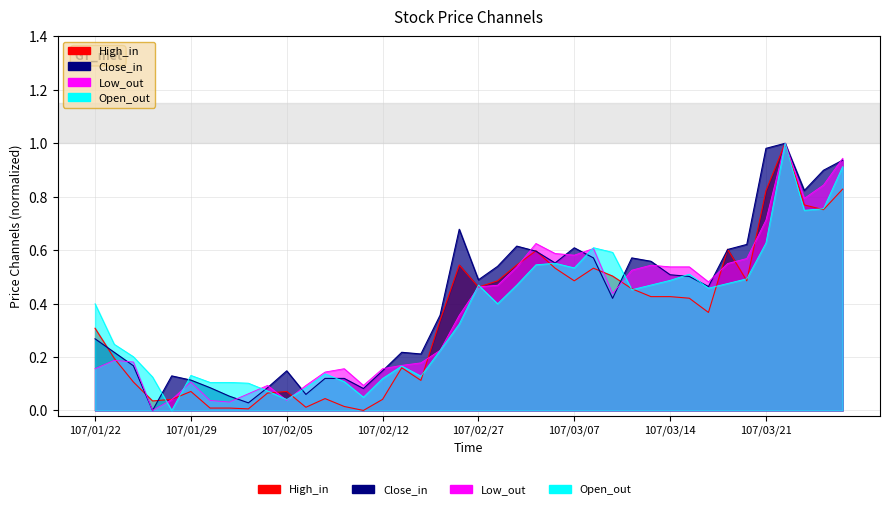

True or false: Close and Low intersect in this chart.

True